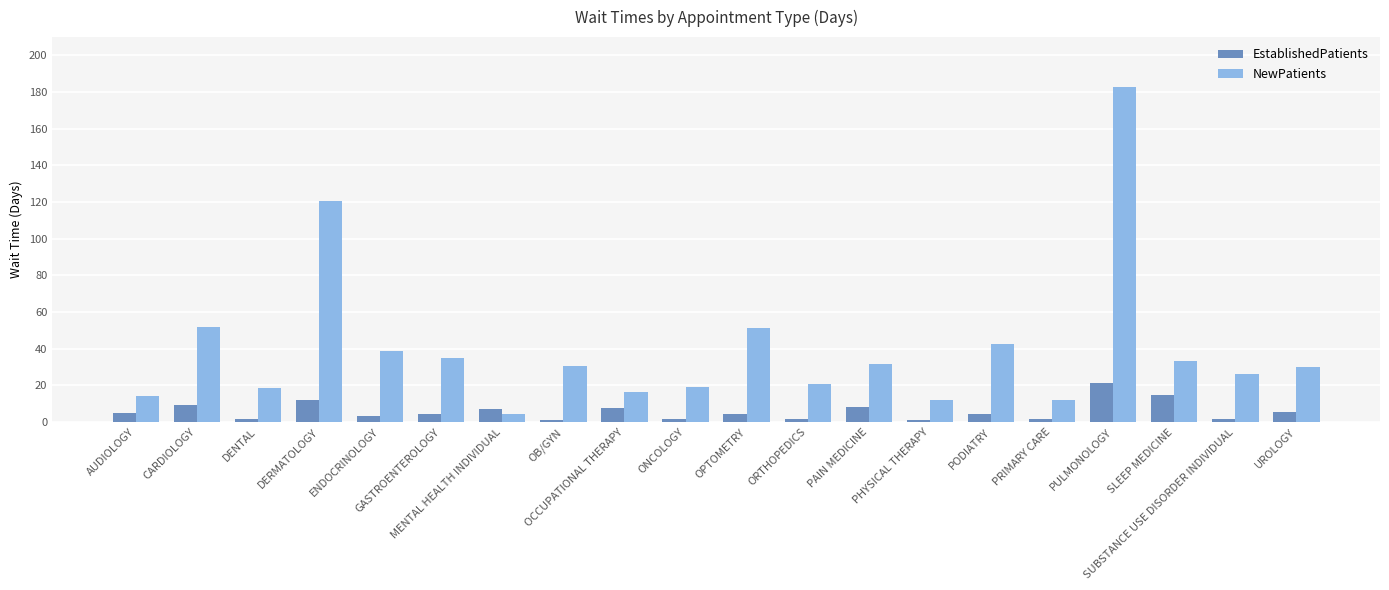

True or false: NewPatients has a value of 182.5 at PULMONOLOGY.

True